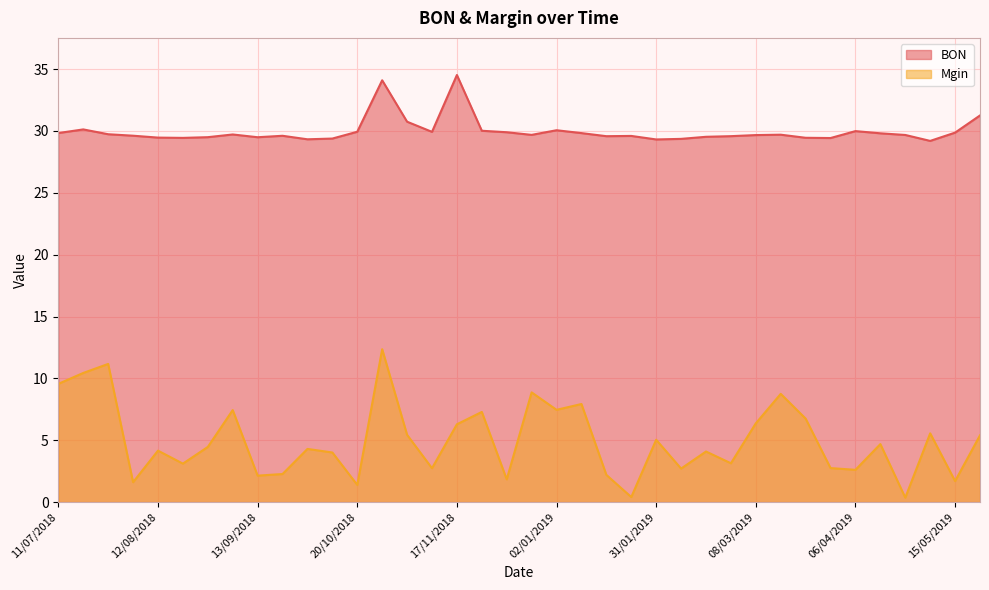

Which series has the largest total across all categories?

BON